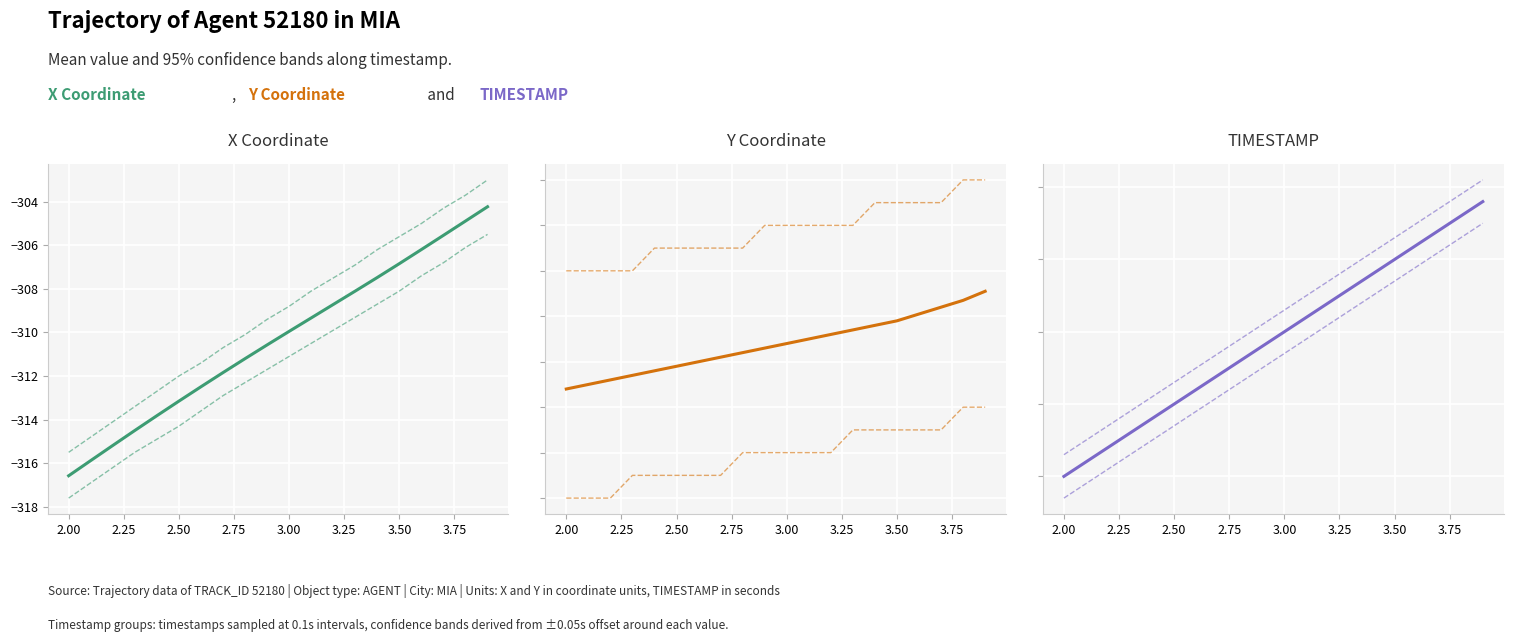

What is the maximum value for TIMESTAMP?

3.9